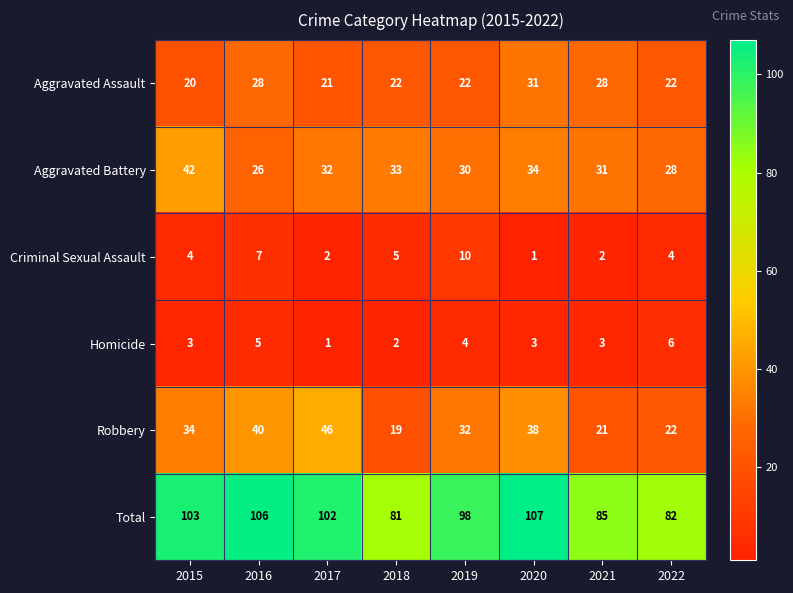

Which series has the widest spread of values?

Robbery